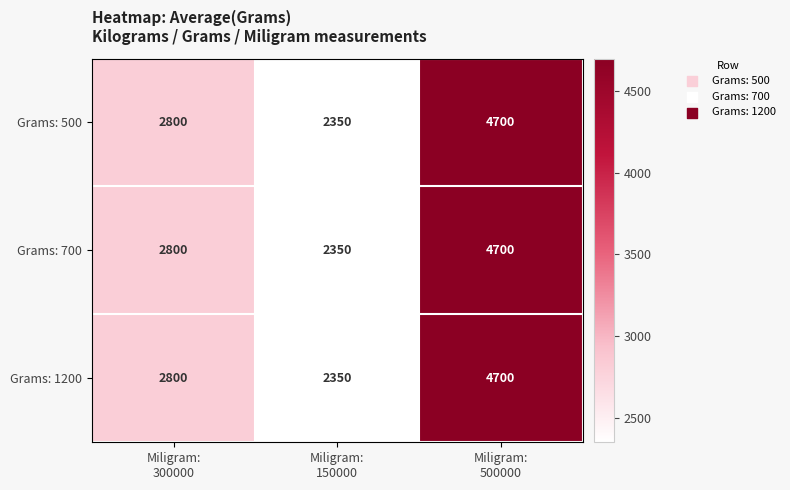

Reading right to left, extract all data points from this chart.

Grams: 500: 4700	2350	2800
Grams: 700: 4700	2350	2800
Grams: 1200: 4700	2350	2800